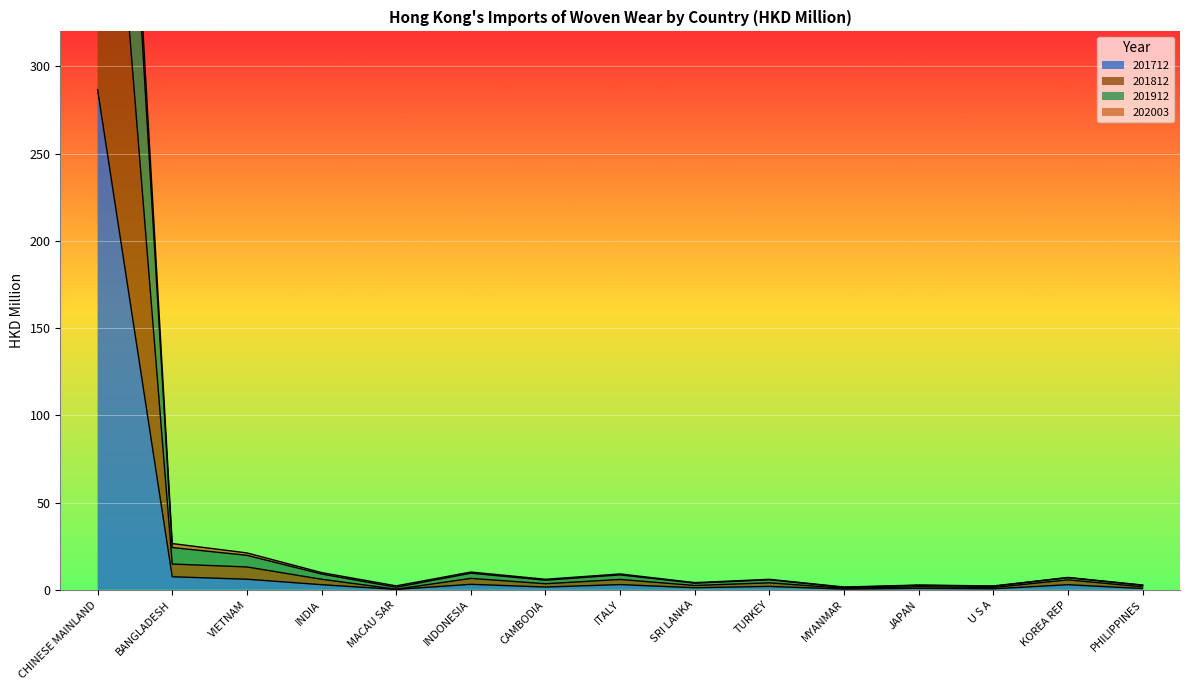

Where is the first local minimum for 201812?

MACAU SAR